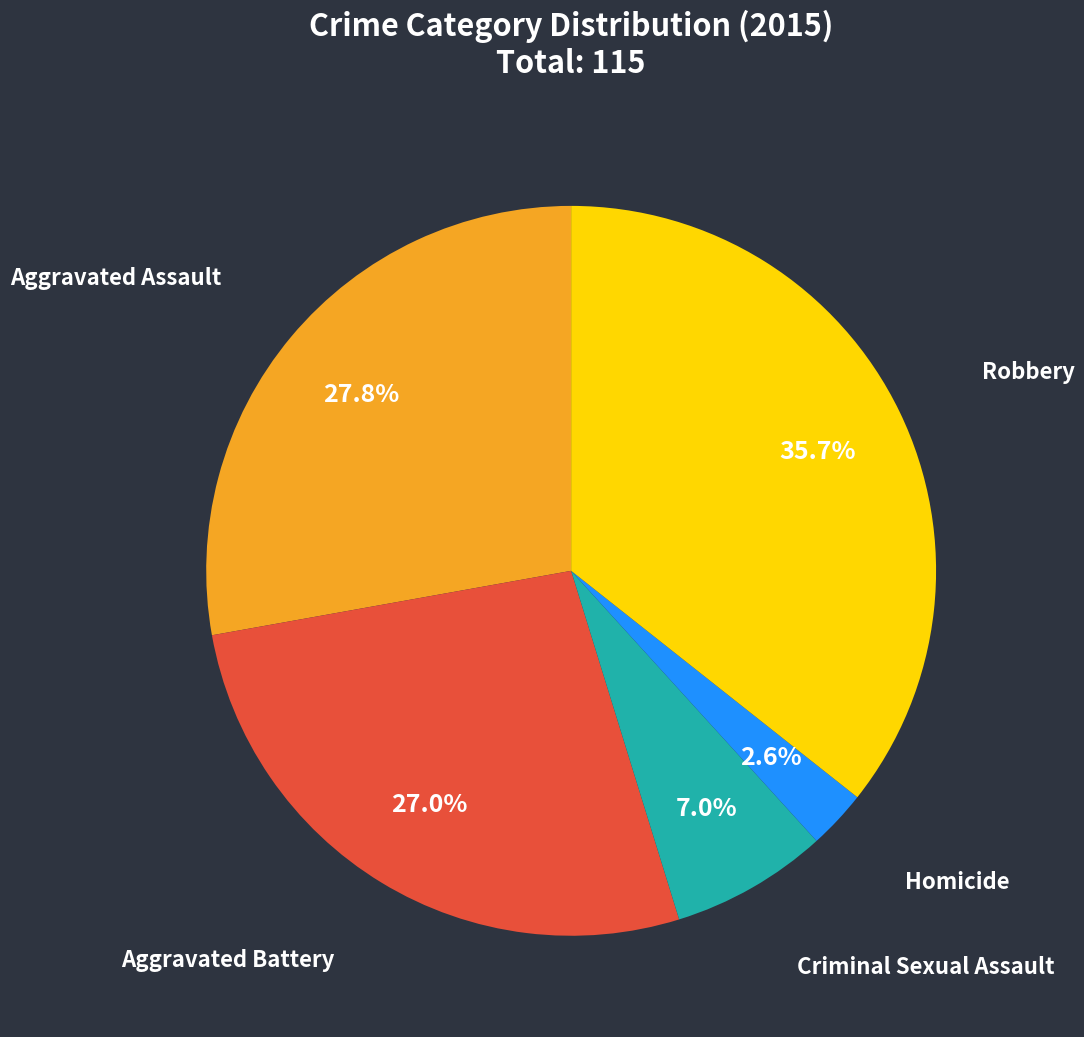

To the nearest percent, what is the combined percentage of Aggravated Assault and Robbery?

63%